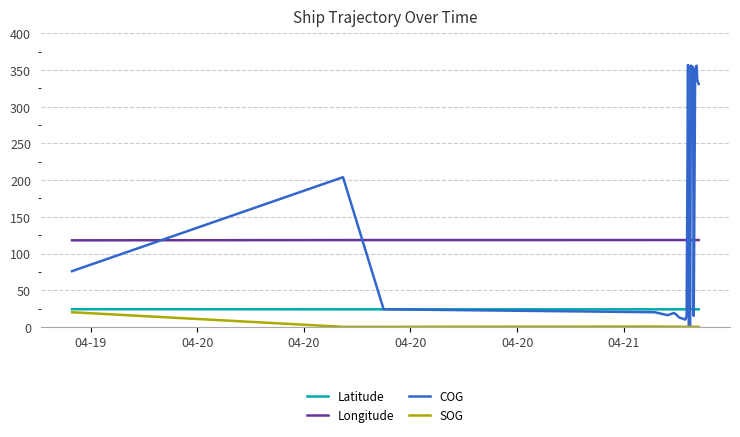

What is the difference between the maximum and minimum values in the Longitude series?

0.4